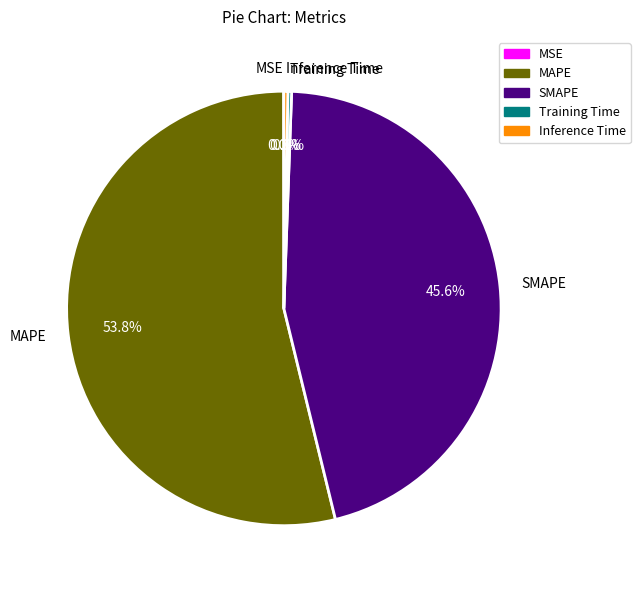

Which category has the biggest portion of the pie?

MAPE